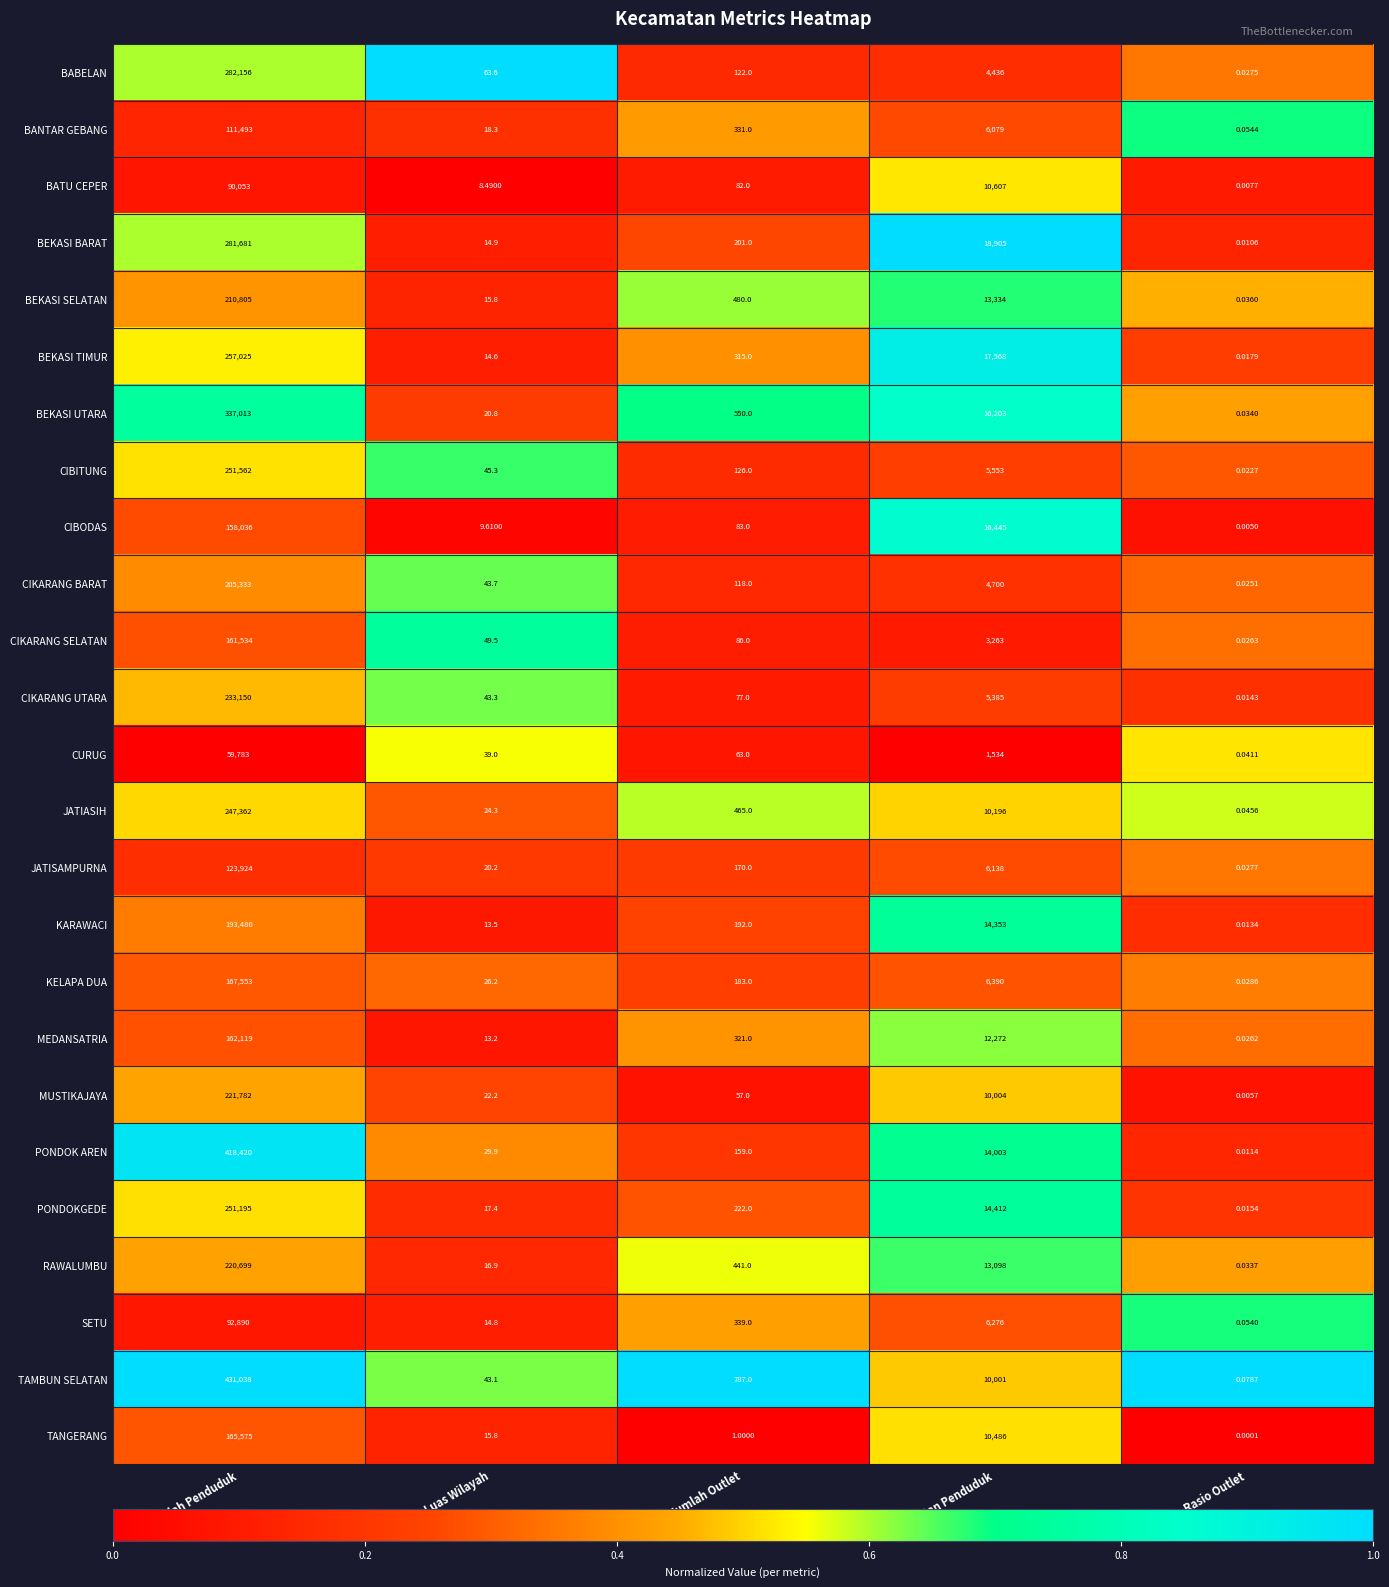

Between Jumlah Outlet and Rasio Outlet, which series saw the biggest shift?

TAMBUN SELATAN